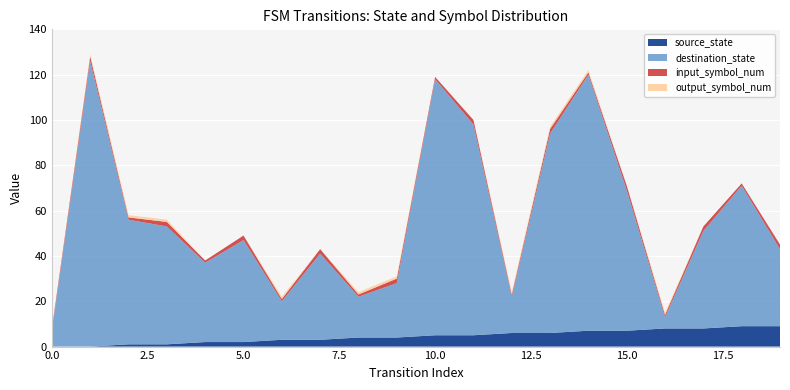

Reading left to right, extract all data points from this chart.

source_state: 0	0	1	1	2	2	3	3	4	4	5	5	6	6	7	7	8	8	9	9
destination_state: 7	126	55	52	35	45	17	38	18	24	113	93	16	88	113	62	5	43	62	34
input_symbol_num: 1	2	1	2	1	2	1	2	1	2	1	2	1	2	1	2	1	2	1	2
output_symbol_num: 0	1	1	1	0	0	1	0	1	1	0	0	1	1	1	0	1	0	0	0